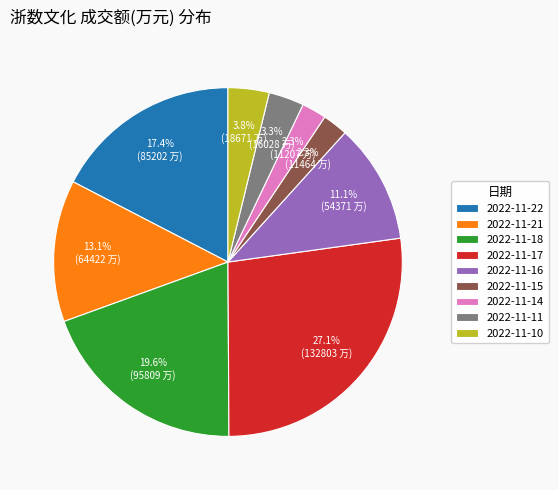

To the nearest percent, what is the average slice percentage?

11%